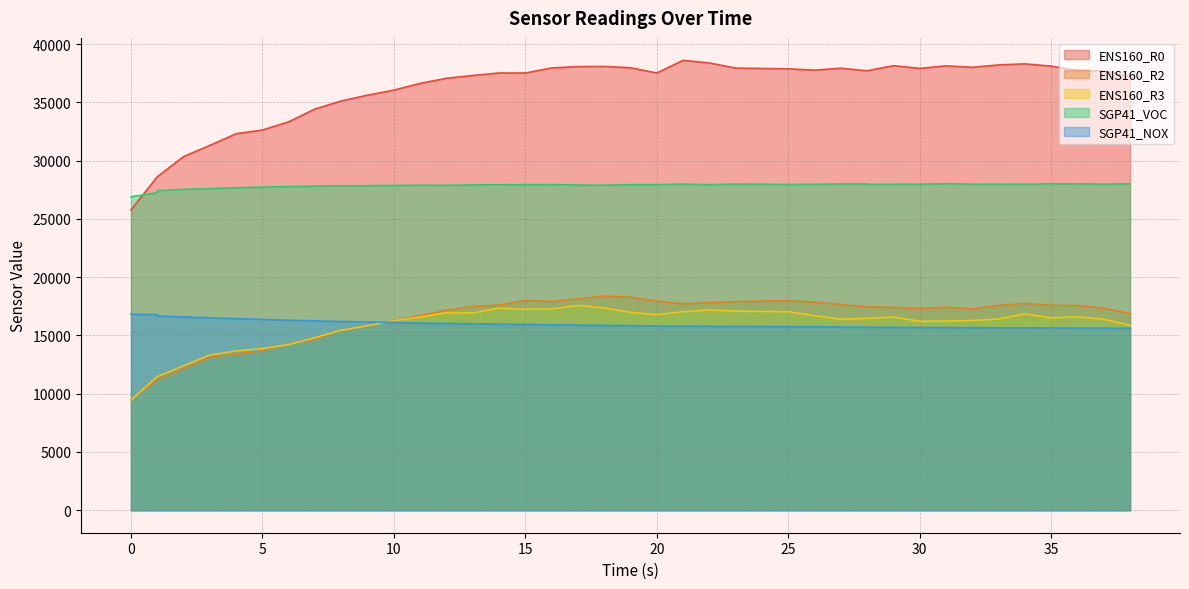

The SGP41_VOC series shows 28007 at 36. True or false?

True